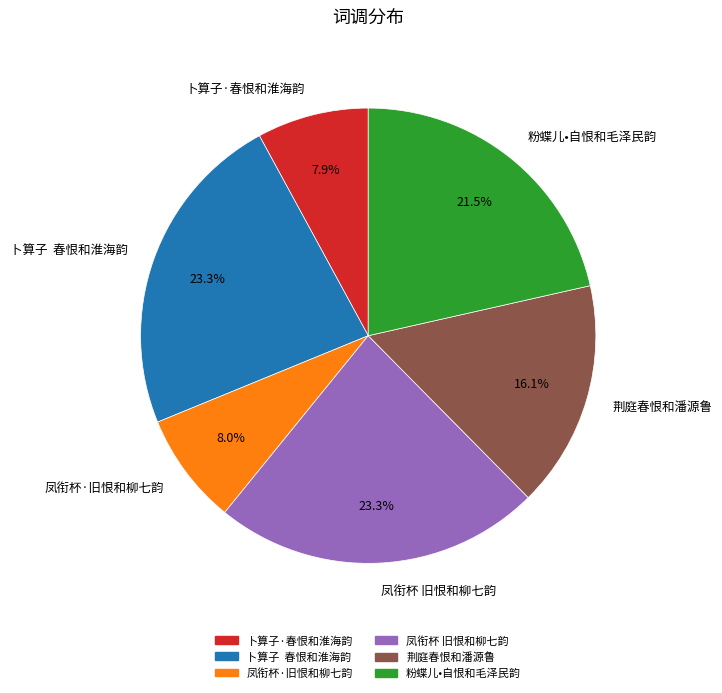

True or false: 荆庭春恨和潘源鲁 accounts for 25% of the total.

False